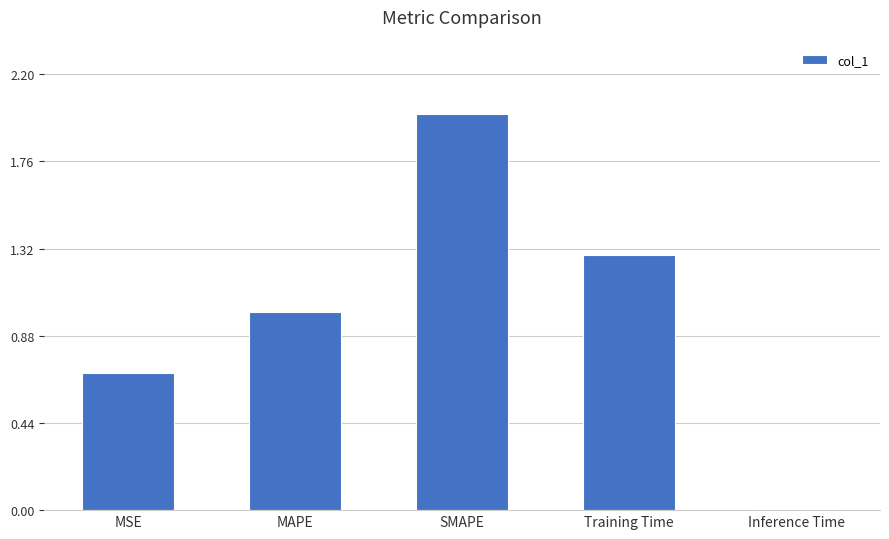

What is the average value?

1.0